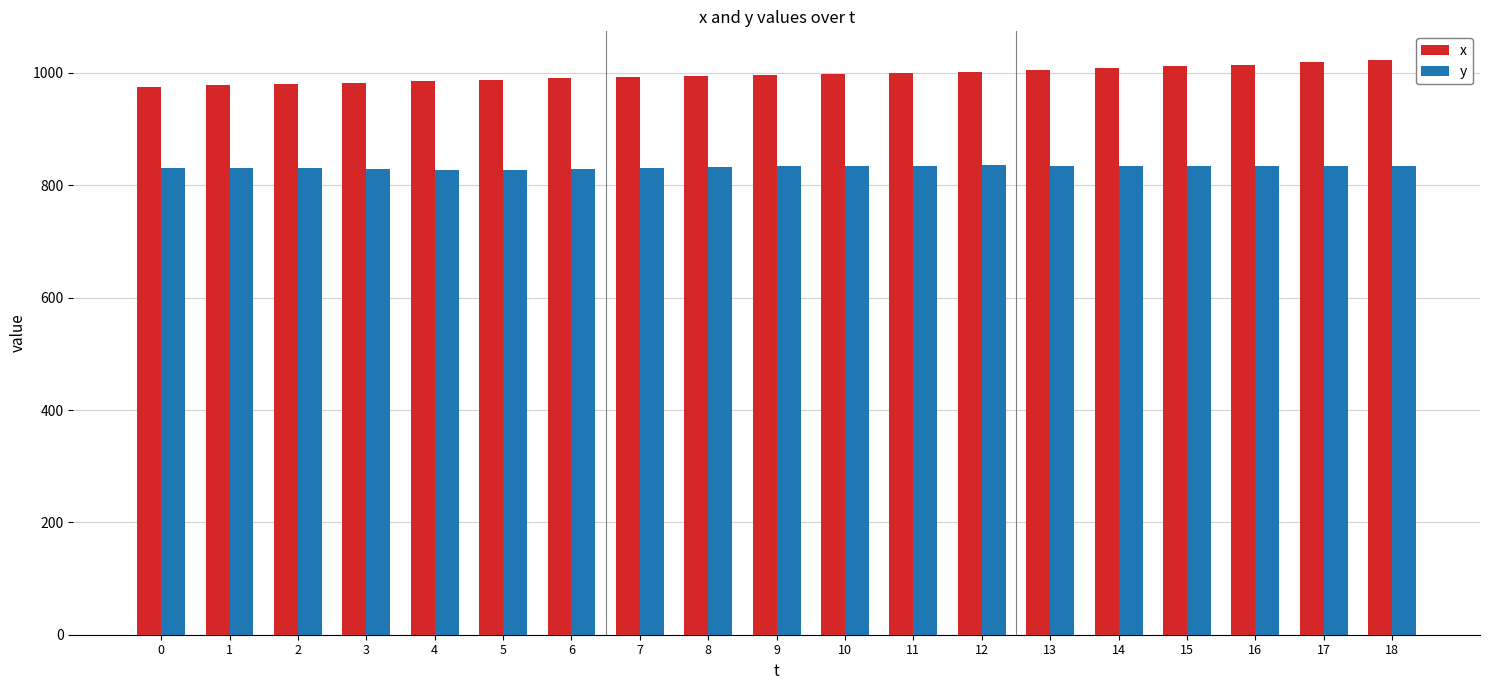

How many data points in x are less than 997?

9